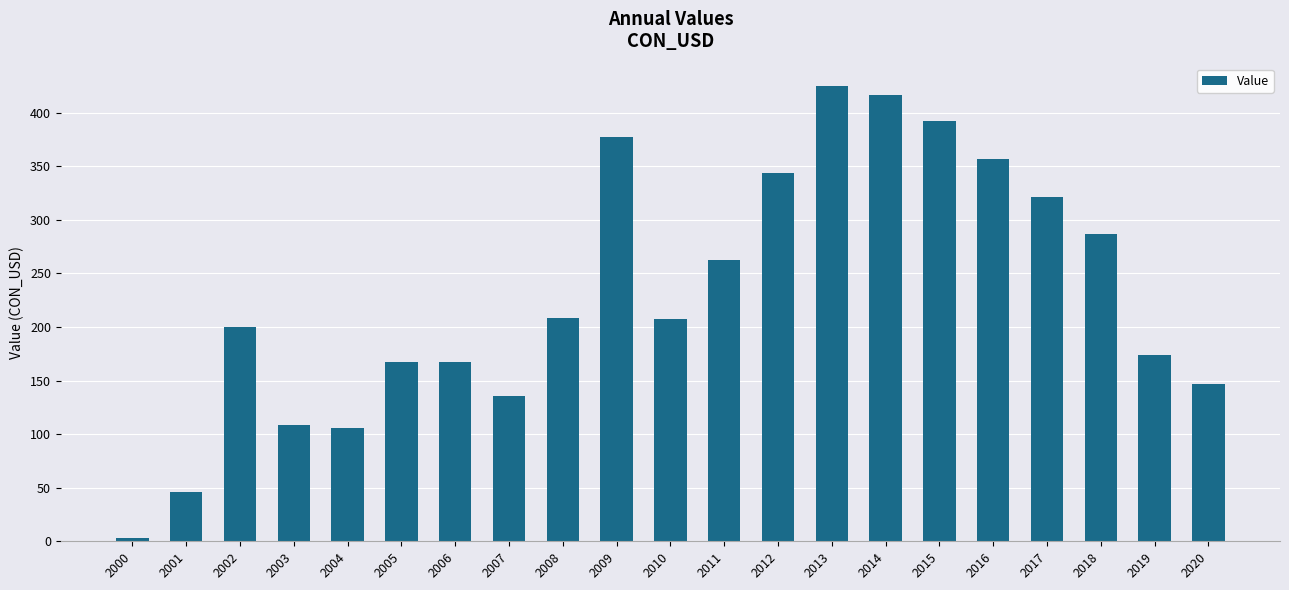

What is the value of the 2nd bar from the left?

46.4